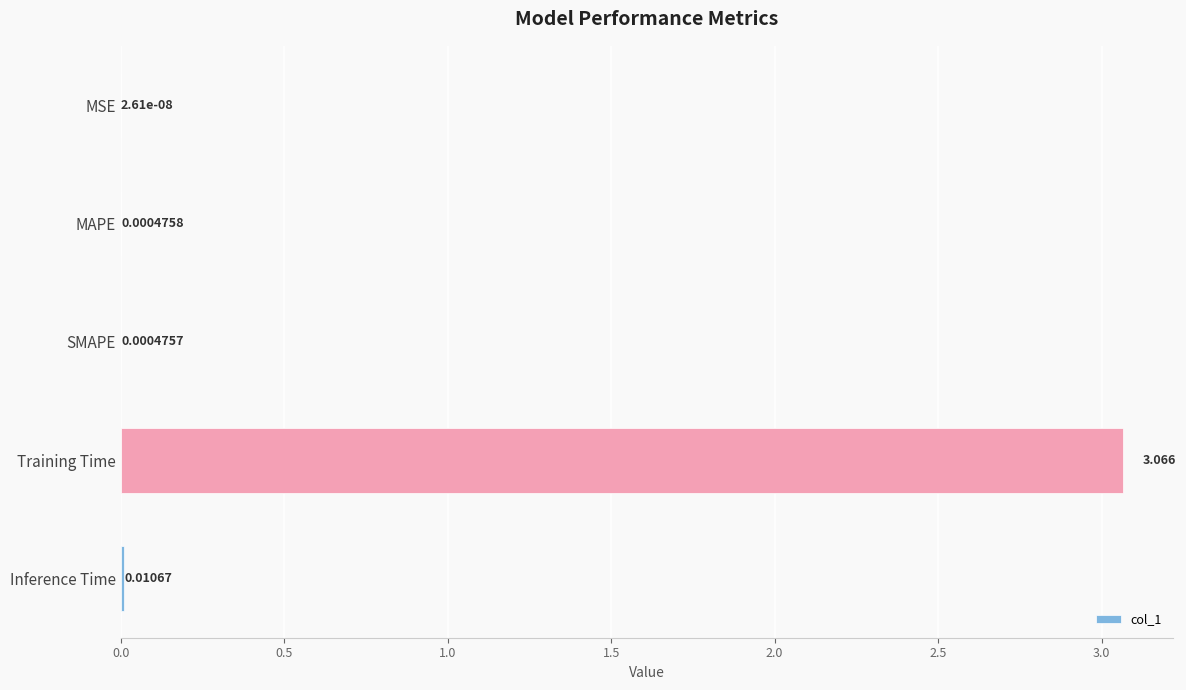

Which has a higher value, SMAPE or MSE?

SMAPE